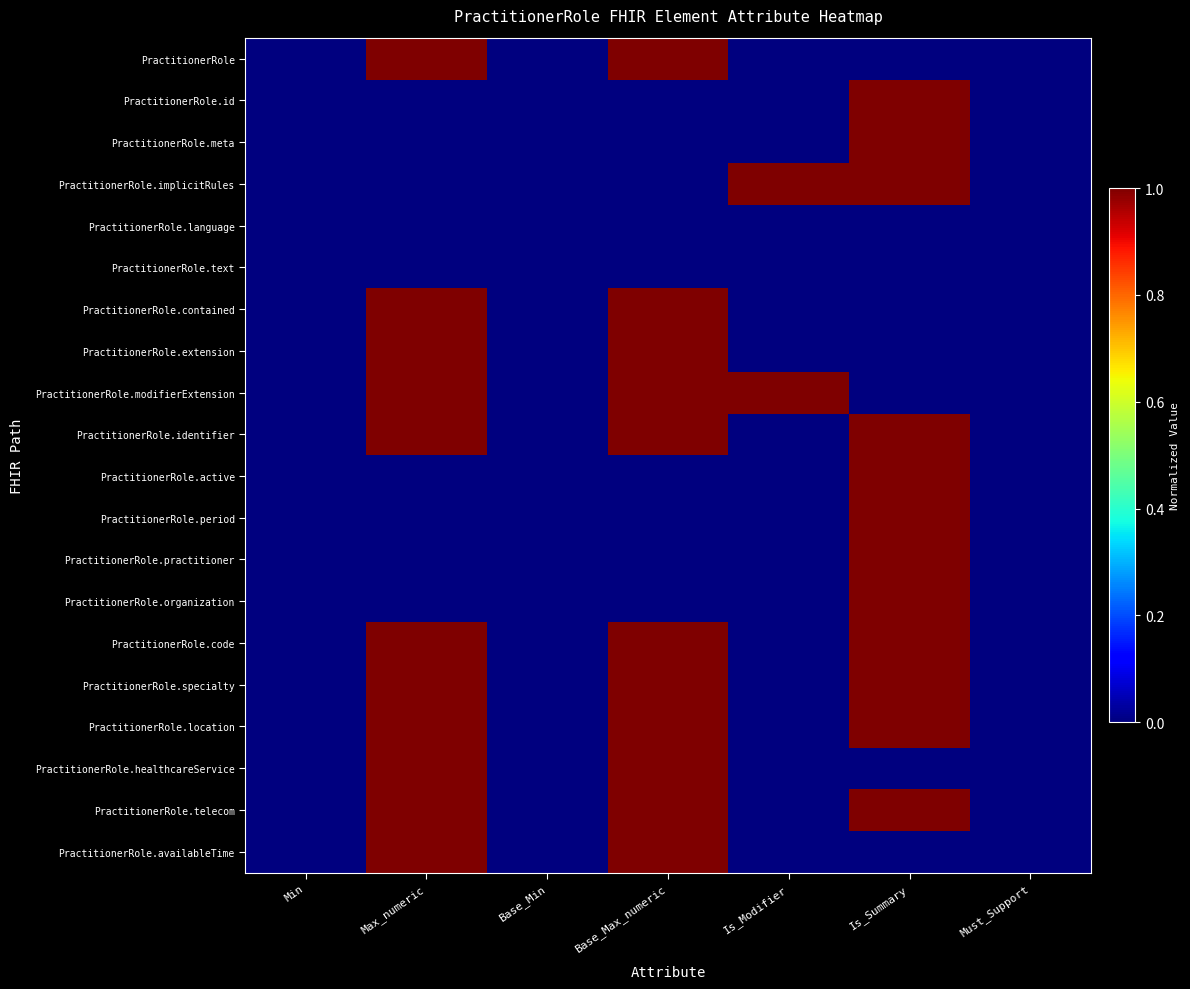

Reading right to left, what are all the values shown in this chart?

PractitionerRole: Must_Support=0	Is_Summary=0	Is_Modifier=0	Base_Max_numeric=1	Base_Min=0	Max_numeric=1	Min=0
PractitionerRole.id: Must_Support=0	Is_Summary=1	Is_Modifier=0	Base_Max_numeric=0	Base_Min=0	Max_numeric=0	Min=0
PractitionerRole.meta: Must_Support=0	Is_Summary=1	Is_Modifier=0	Base_Max_numeric=0	Base_Min=0	Max_numeric=0	Min=0
PractitionerRole.implicitRules: Must_Support=0	Is_Summary=1	Is_Modifier=1	Base_Max_numeric=0	Base_Min=0	Max_numeric=0	Min=0
PractitionerRole.language: Must_Support=0	Is_Summary=0	Is_Modifier=0	Base_Max_numeric=0	Base_Min=0	Max_numeric=0	Min=0
PractitionerRole.text: Must_Support=0	Is_Summary=0	Is_Modifier=0	Base_Max_numeric=0	Base_Min=0	Max_numeric=0	Min=0
PractitionerRole.contained: Must_Support=0	Is_Summary=0	Is_Modifier=0	Base_Max_numeric=1	Base_Min=0	Max_numeric=1	Min=0
PractitionerRole.extension: Must_Support=0	Is_Summary=0	Is_Modifier=0	Base_Max_numeric=1	Base_Min=0	Max_numeric=1	Min=0
PractitionerRole.modifierExtension: Must_Support=0	Is_Summary=0	Is_Modifier=1	Base_Max_numeric=1	Base_Min=0	Max_numeric=1	Min=0
PractitionerRole.identifier: Must_Support=0	Is_Summary=1	Is_Modifier=0	Base_Max_numeric=1	Base_Min=0	Max_numeric=1	Min=0
PractitionerRole.active: Must_Support=0	Is_Summary=1	Is_Modifier=0	Base_Max_numeric=0	Base_Min=0	Max_numeric=0	Min=0
PractitionerRole.period: Must_Support=0	Is_Summary=1	Is_Modifier=0	Base_Max_numeric=0	Base_Min=0	Max_numeric=0	Min=0
PractitionerRole.practitioner: Must_Support=0	Is_Summary=1	Is_Modifier=0	Base_Max_numeric=0	Base_Min=0	Max_numeric=0	Min=0
PractitionerRole.organization: Must_Support=0	Is_Summary=1	Is_Modifier=0	Base_Max_numeric=0	Base_Min=0	Max_numeric=0	Min=0
PractitionerRole.code: Must_Support=0	Is_Summary=1	Is_Modifier=0	Base_Max_numeric=1	Base_Min=0	Max_numeric=1	Min=0
PractitionerRole.specialty: Must_Support=0	Is_Summary=1	Is_Modifier=0	Base_Max_numeric=1	Base_Min=0	Max_numeric=1	Min=0
PractitionerRole.location: Must_Support=0	Is_Summary=1	Is_Modifier=0	Base_Max_numeric=1	Base_Min=0	Max_numeric=1	Min=0
PractitionerRole.healthcareService: Must_Support=0	Is_Summary=0	Is_Modifier=0	Base_Max_numeric=1	Base_Min=0	Max_numeric=1	Min=0
PractitionerRole.telecom: Must_Support=0	Is_Summary=1	Is_Modifier=0	Base_Max_numeric=1	Base_Min=0	Max_numeric=1	Min=0
PractitionerRole.availableTime: Must_Support=0	Is_Summary=0	Is_Modifier=0	Base_Max_numeric=1	Base_Min=0	Max_numeric=1	Min=0